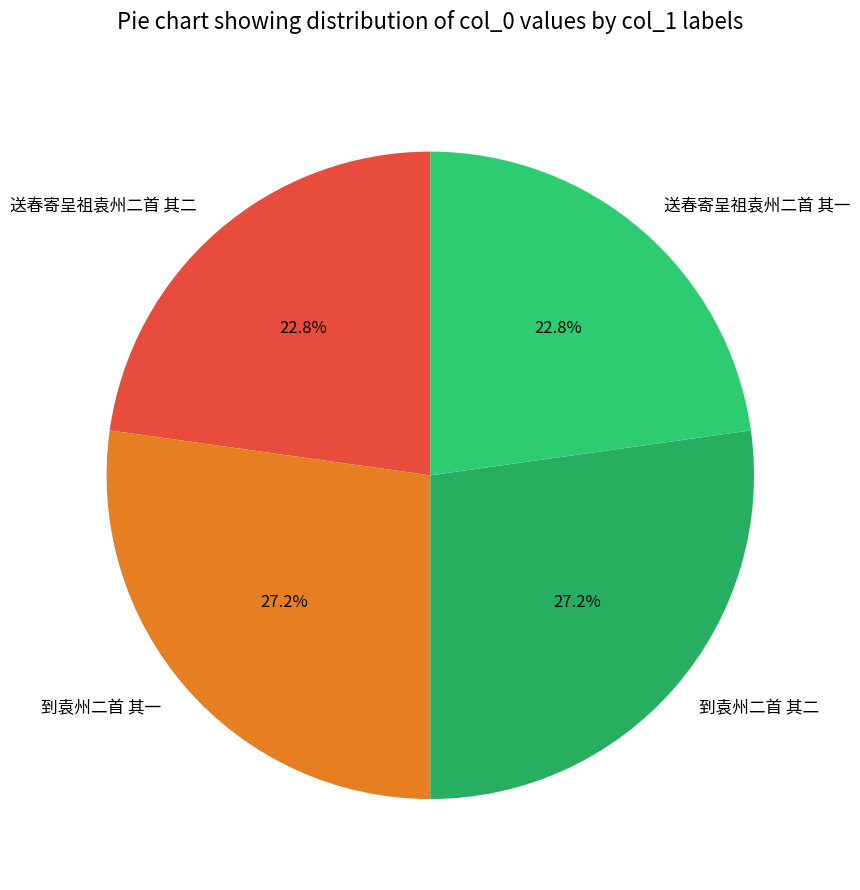

Is there any slice that represents more than half of the pie?

No